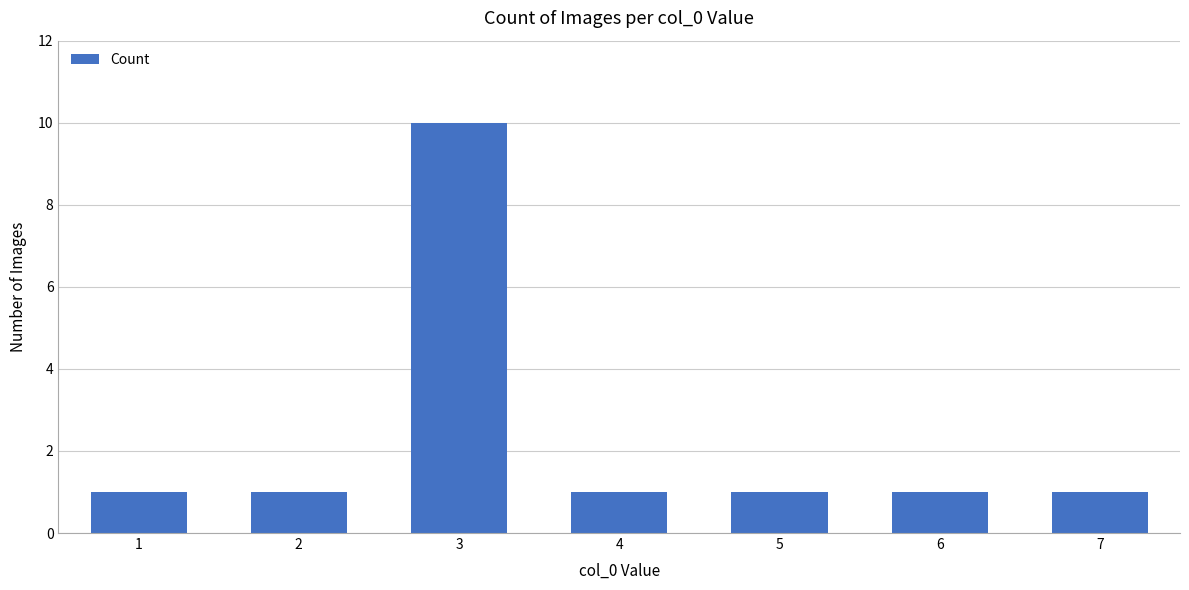

Reading left to right, transcribe all the data shown in this chart.

1	1	10	1	1	1	1